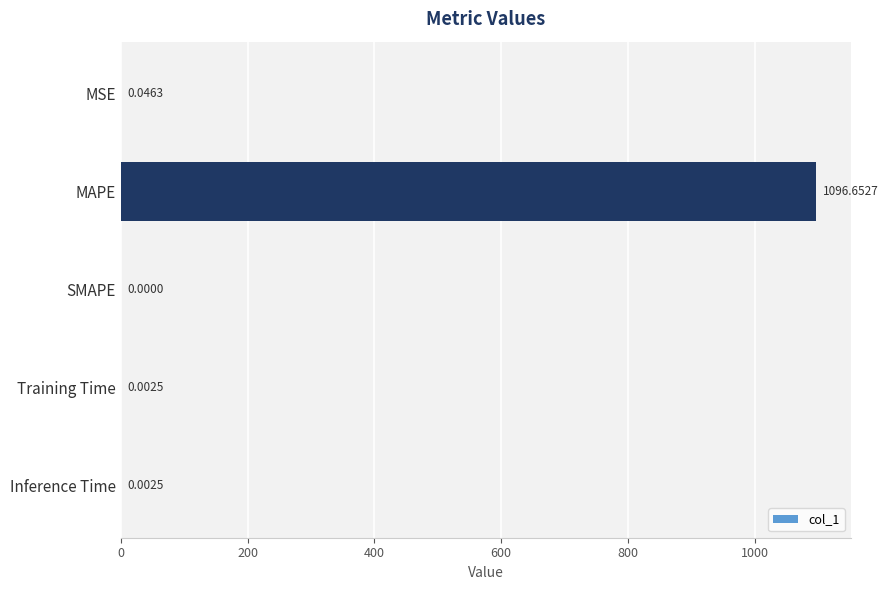

How many values are above zero?

4